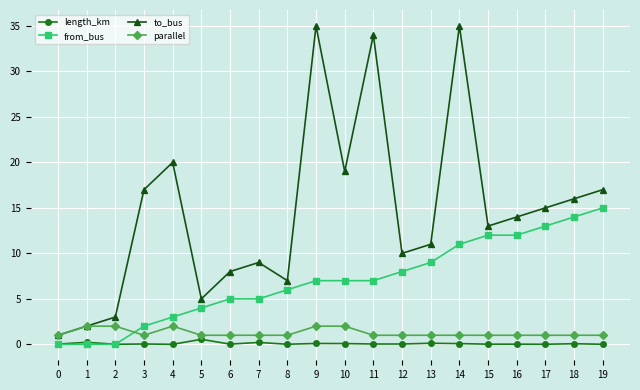

What is the greatest value displayed?

35.0